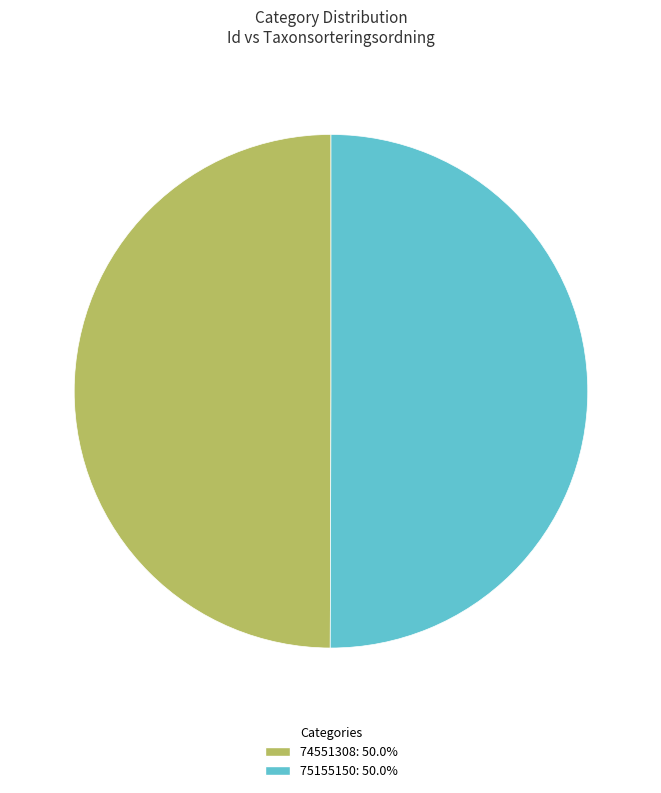

The 74551308 slice represents 50% of the pie. True or false?

True